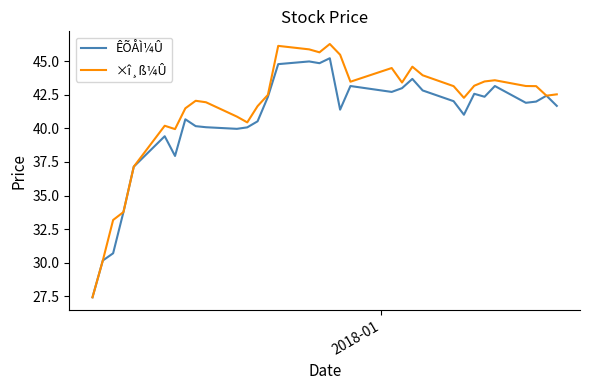

Which series has the widest spread of values?

×î¸ß¼Û